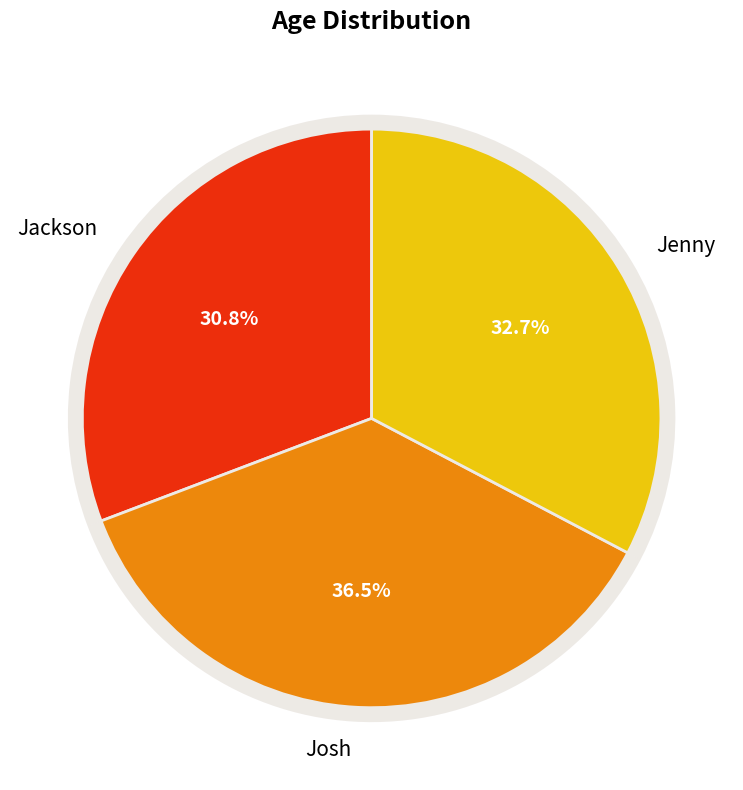

Rank the categories by value from lowest to highest.

Jackson, Jenny, Josh